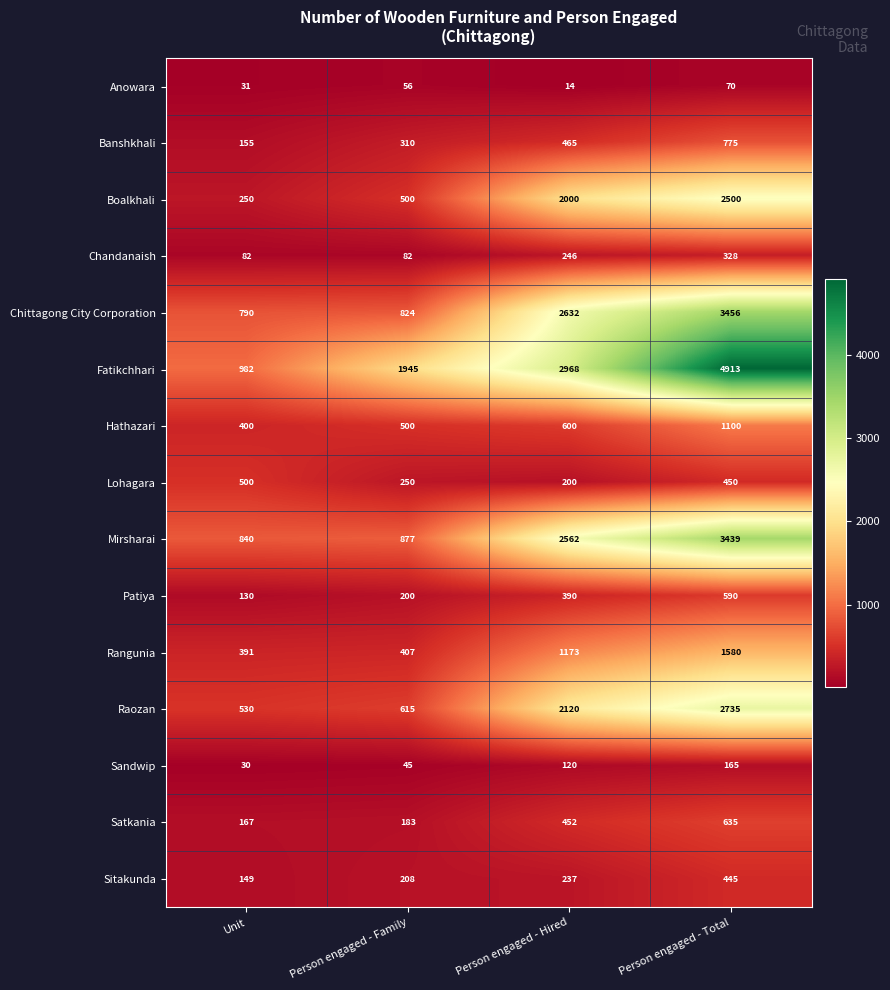

At Person engaged - Total, list the series in order from largest to smallest.

Fatikchhari, Chittagong City Corporation, Mirsharai, Raozan, Boalkhali, Rangunia, Hathazari, Banshkhali, Satkania, Patiya, Lohagara, Sitakunda, Chandanaish, Sandwip, Anowara